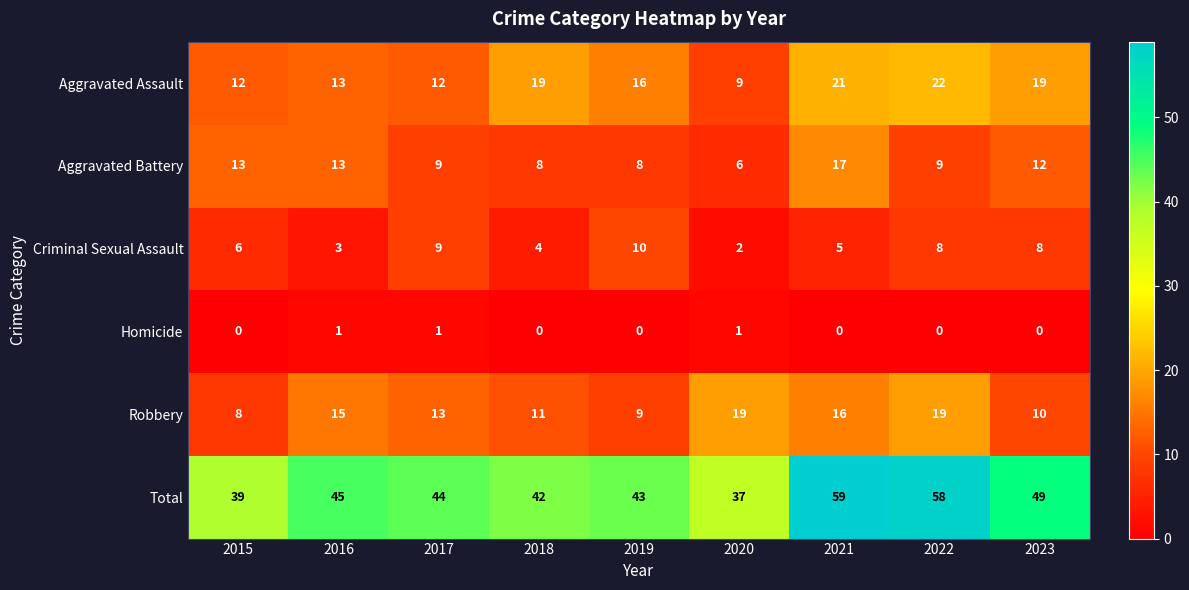

Which category has the highest value in the Total series?

2021